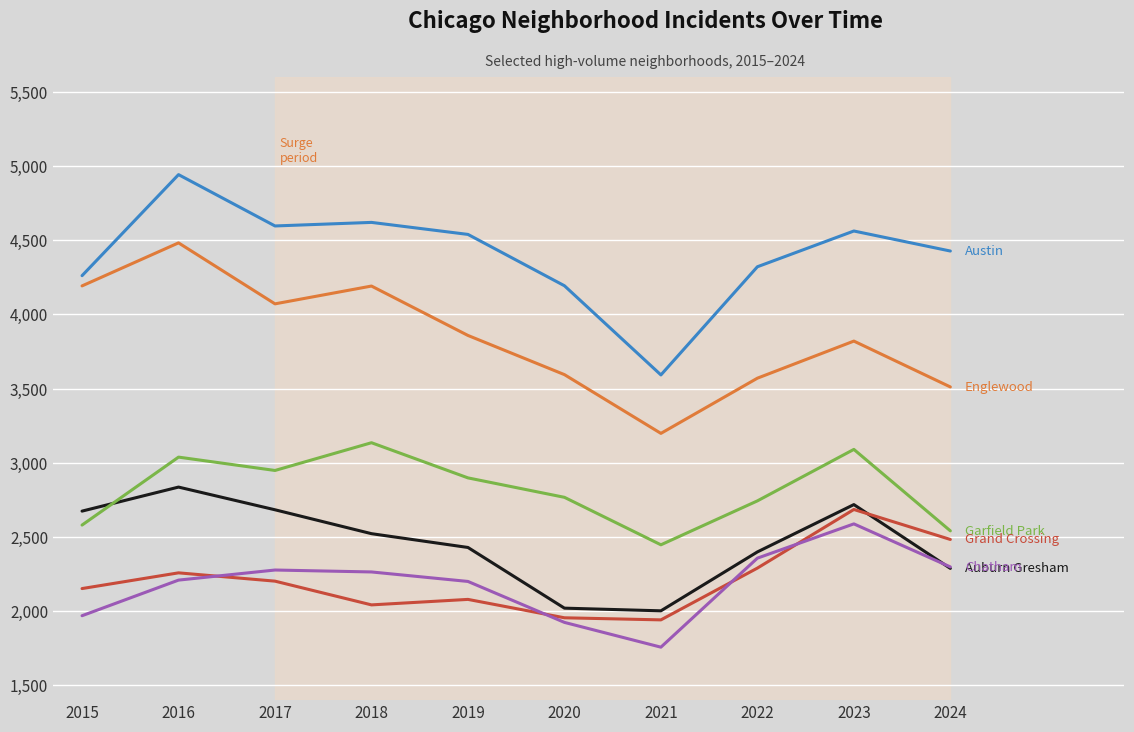

How many distinct data groups are displayed?

6